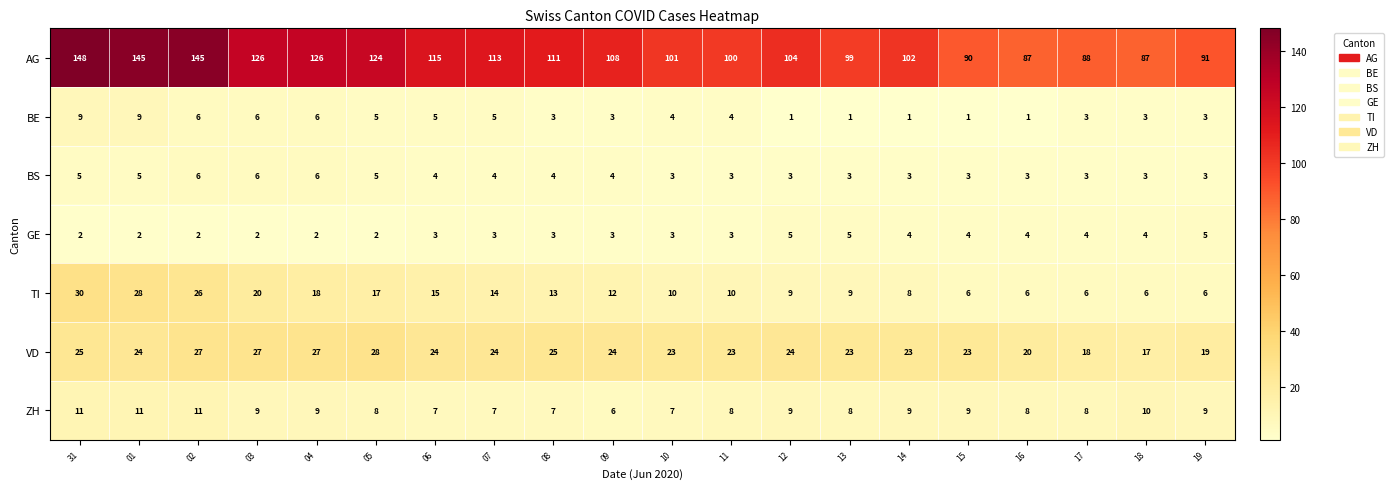

Is it true that AG equals 145 at 01?

True